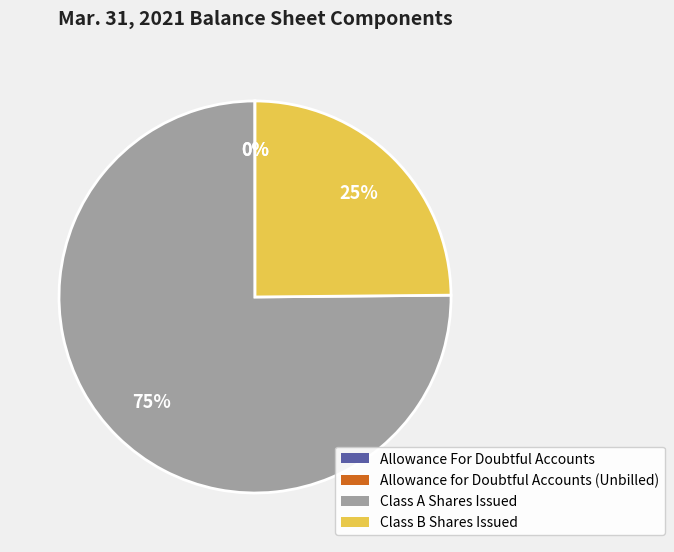

Is there any slice that represents more than half of the pie?

Yes